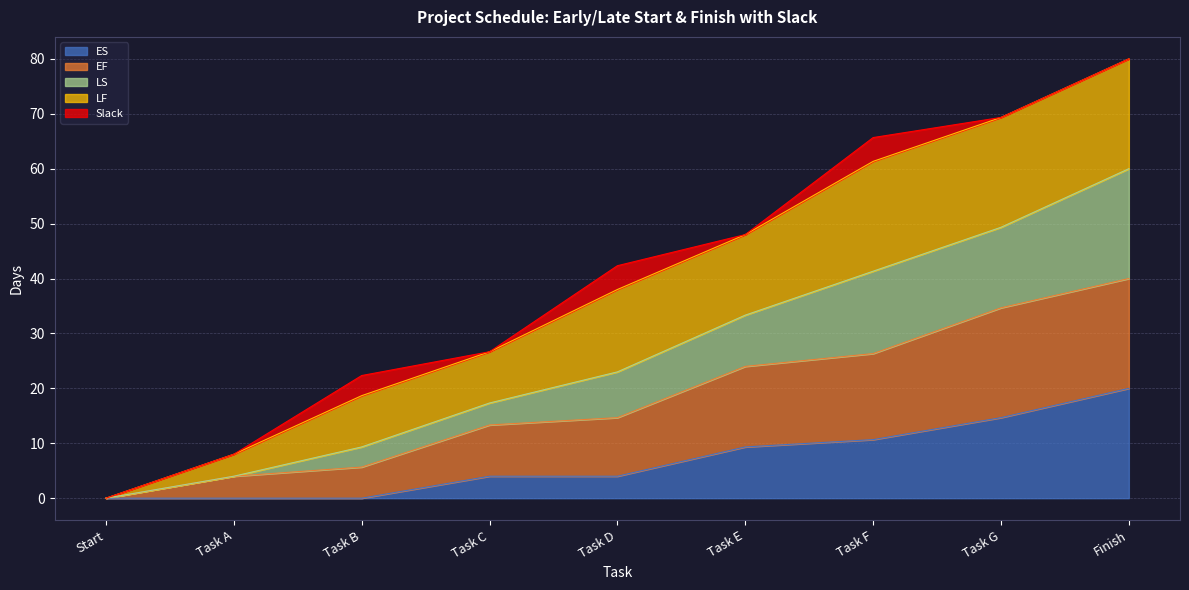

True or false: ES and EF cross at least once.

False